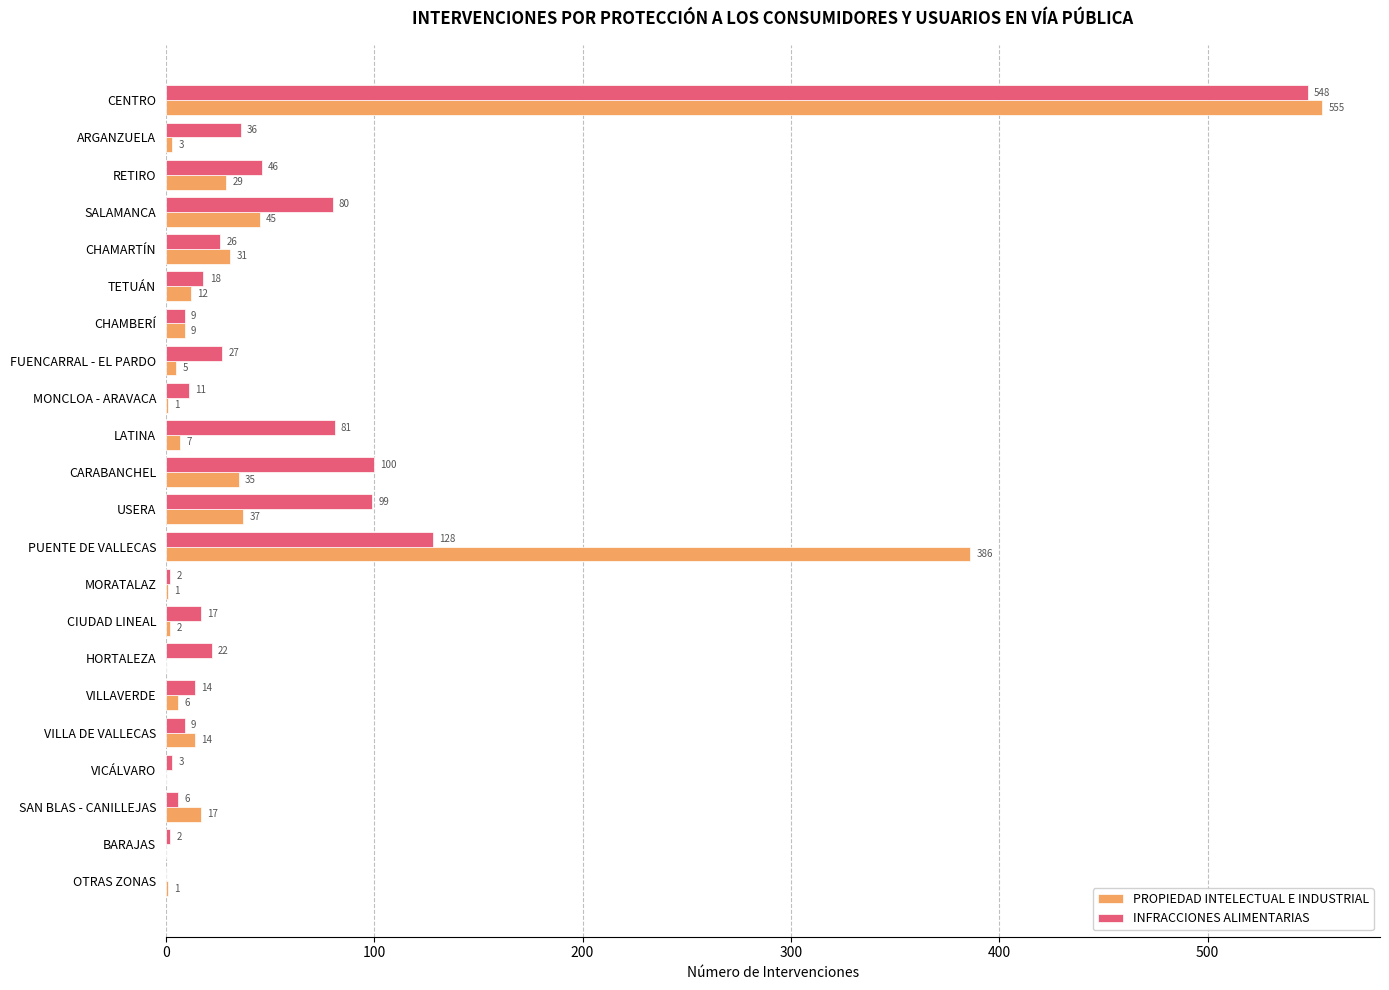

Is it true that PROPIEDAD INTELECTUAL E INDUSTRIAL equals 1 at MORATALAZ?

True